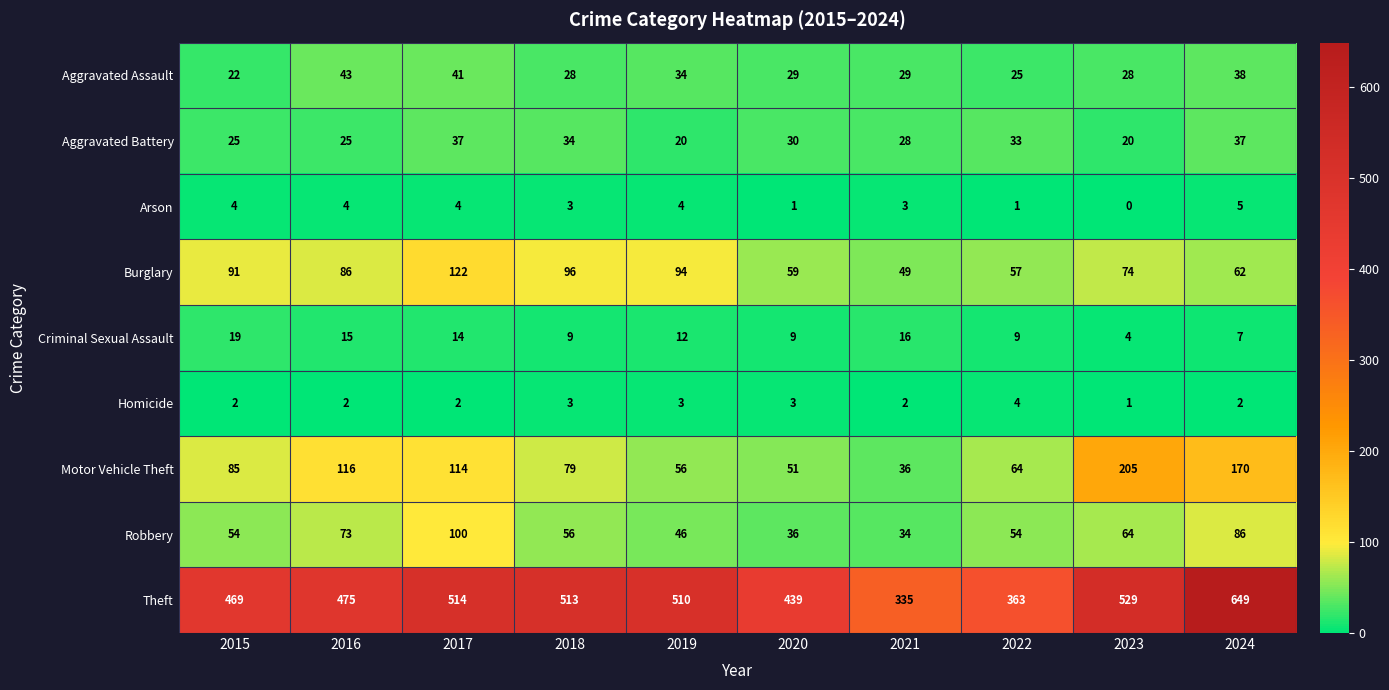

Between 2018 and 2022, which series saw the biggest shift?

Theft